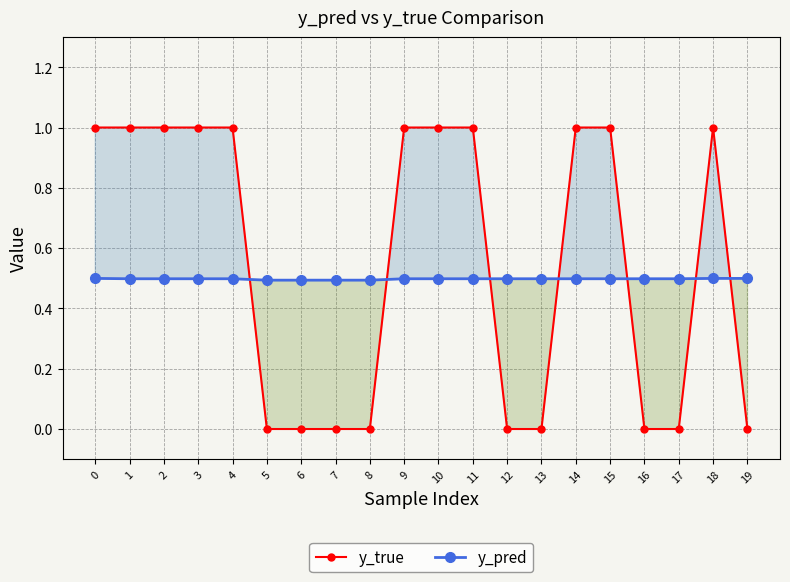

Between 8 and 12, which is larger?

8